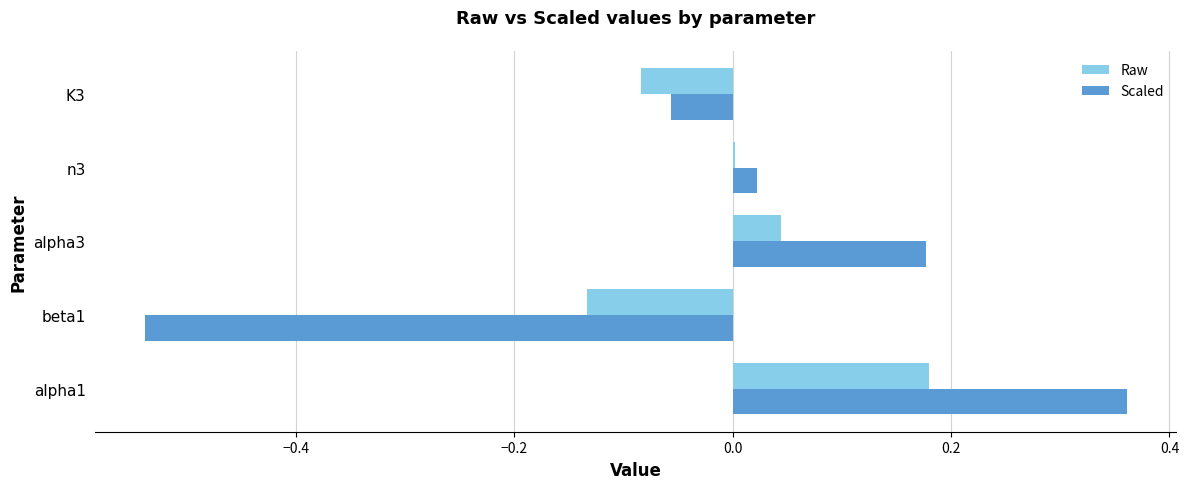

Which series has the largest total across all categories?

Raw